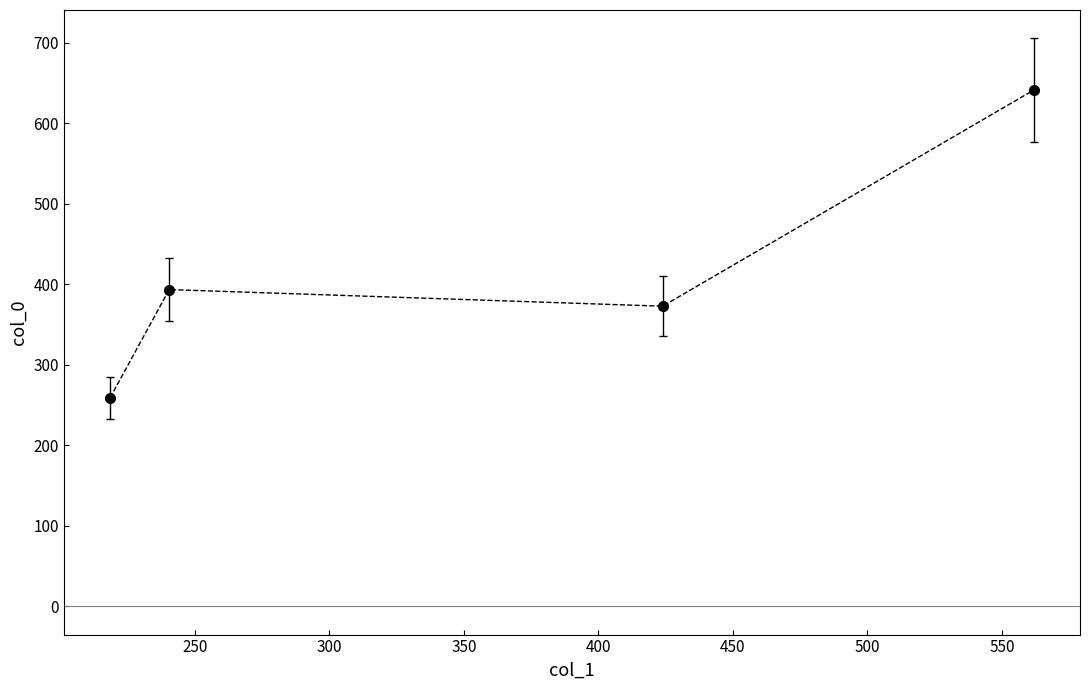

Reading left to right, what are all the values shown in this chart?

259.0	393.5	372.9	641.5